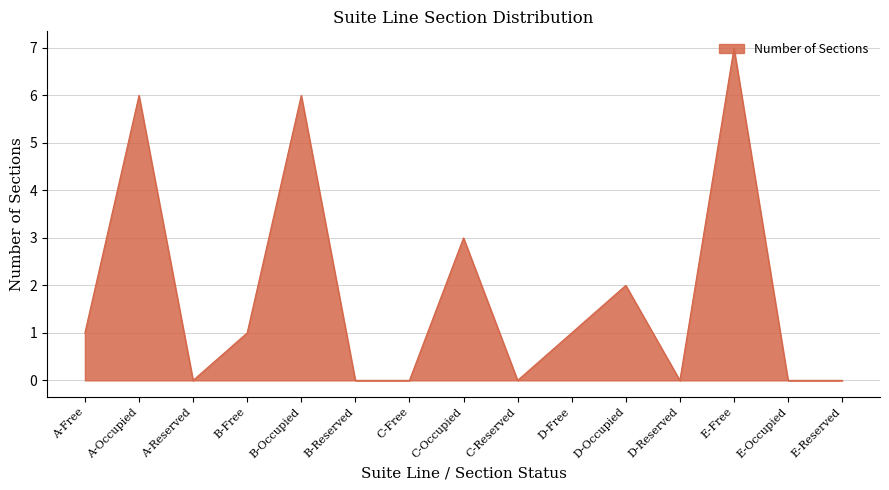

The chart shows a value of 10 at E-Free. True or false?

False